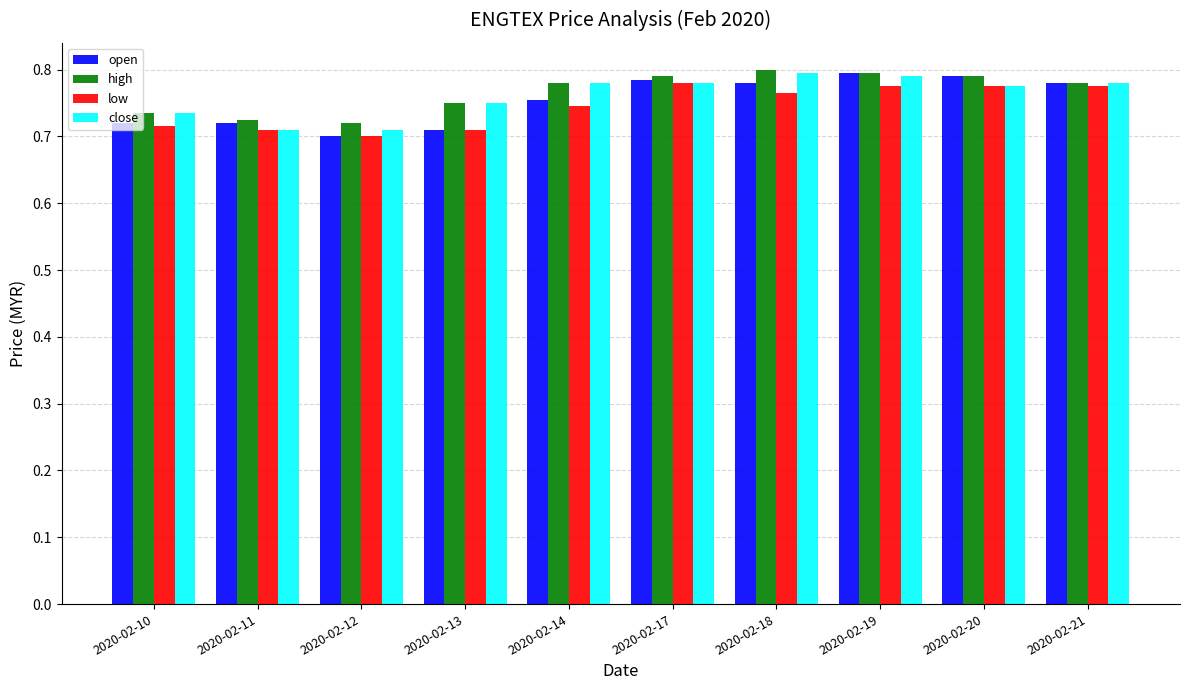

What is the sum of all open values?

7.5